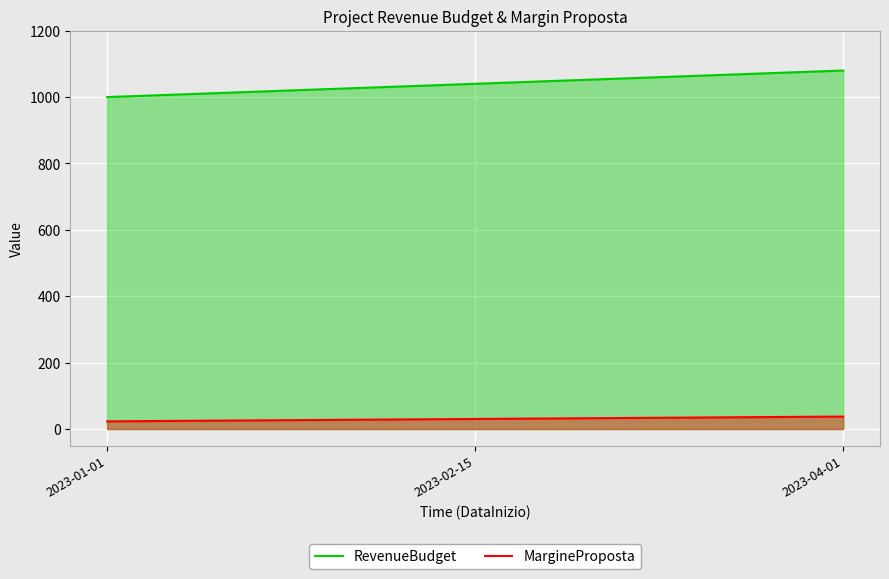

Which category has the lowest value across all series?

2023-01-01